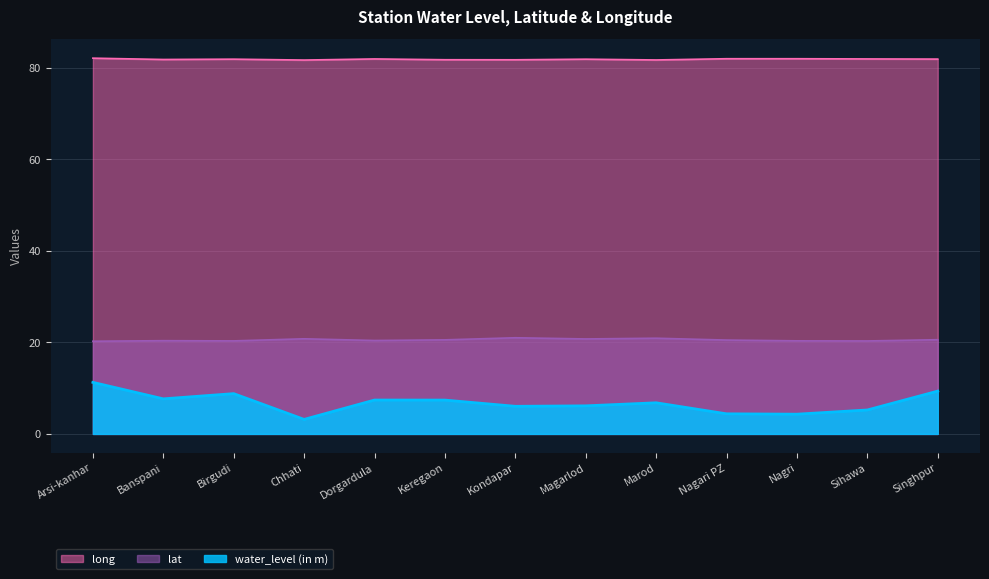

At which label is lat closest to 20?

Arsi-kanhar